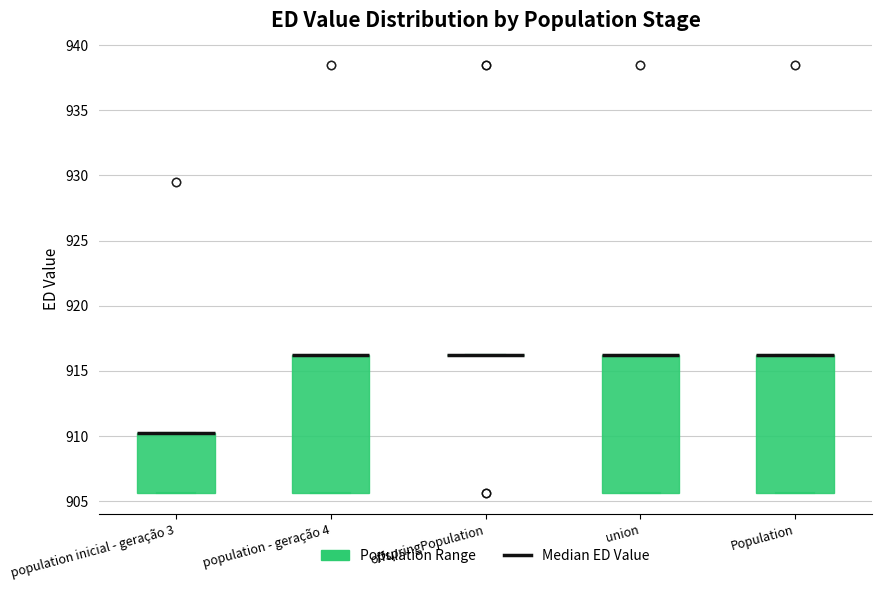

Reading left to right, read every box against the y-axis: the position of its median line, the range the box covers, and the ends of its whiskers. The values are not printed on the chart, so give them approximately, as read against the axis.

population inicial - geração 3: median 910.0 (drawn on the box's upper edge), box 905.5 to 910.0, whiskers 905.5 to 910.0
population - geração 4: median 916.0 (drawn on the box's upper edge), box 905.5 to 916.0, whiskers 905.5 to 916.0
offspringPopulation: box collapsed to a line at 916.0, whiskers 916.0 to 916.0
union: median 916.0 (drawn on the box's upper edge), box 905.5 to 916.0, whiskers 905.5 to 916.0
Population: median 916.0 (drawn on the box's upper edge), box 905.5 to 916.0, whiskers 905.5 to 916.0